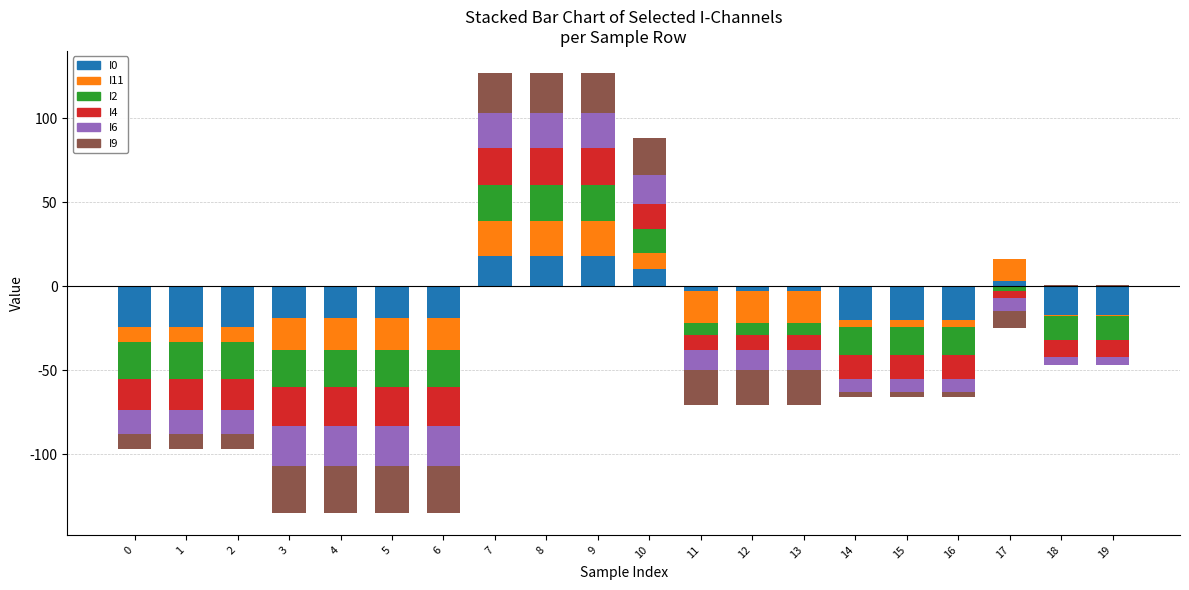

Count the number of data series in this chart.

6